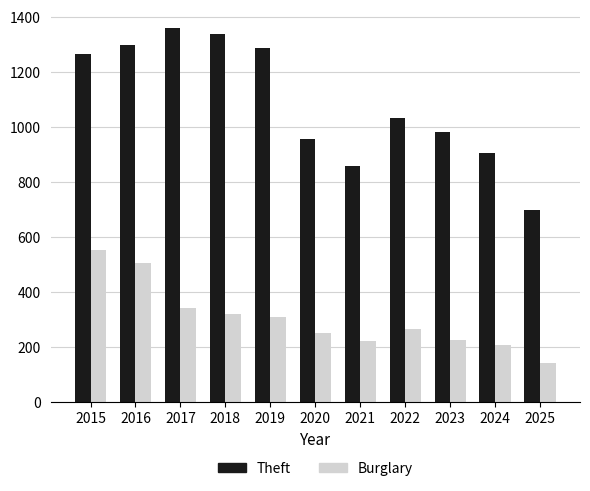

Is it true that Burglary equals 220 at 2021?

True